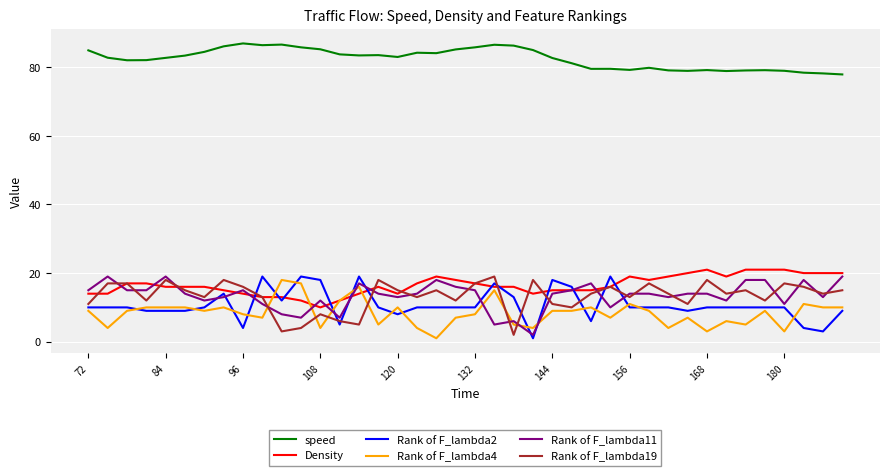

Which series has the largest total across all categories?

speed